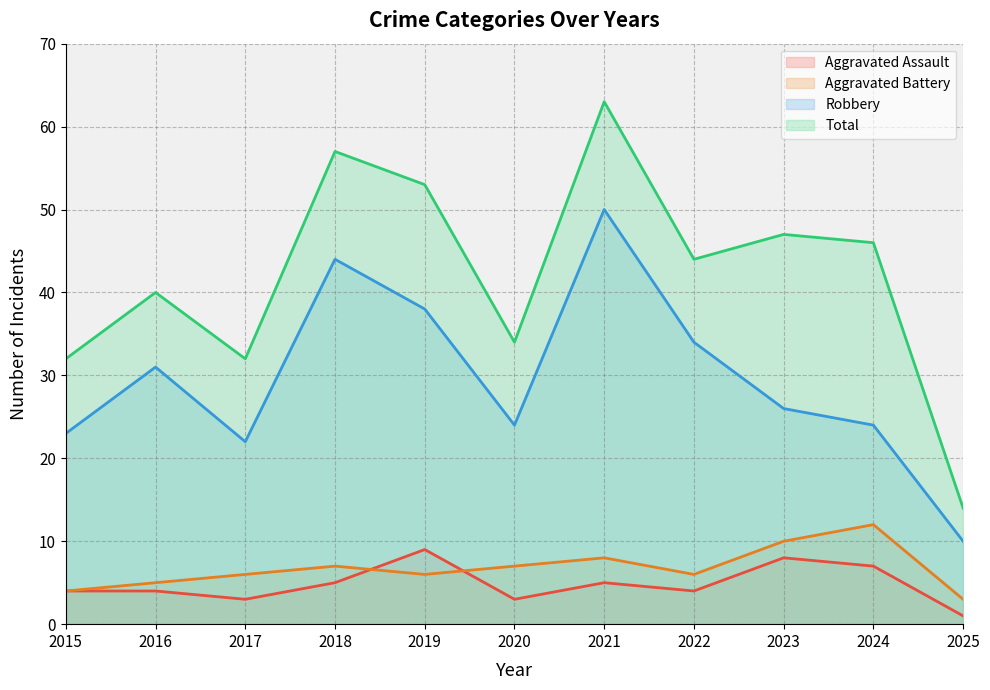

At 2018, list the series in order from largest to smallest.

Total, Robbery, Aggravated Battery, Aggravated Assault